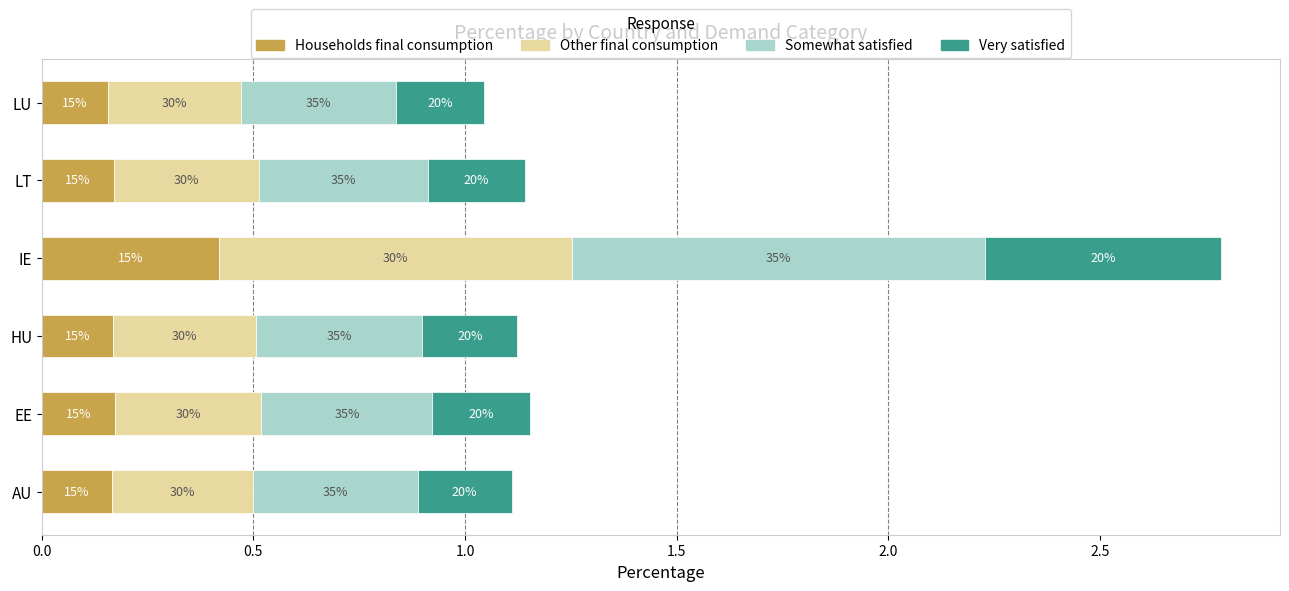

What are all the series names shown in the legend?

Households final consumption, Other final consumption, Somewhat satisfied, Very satisfied